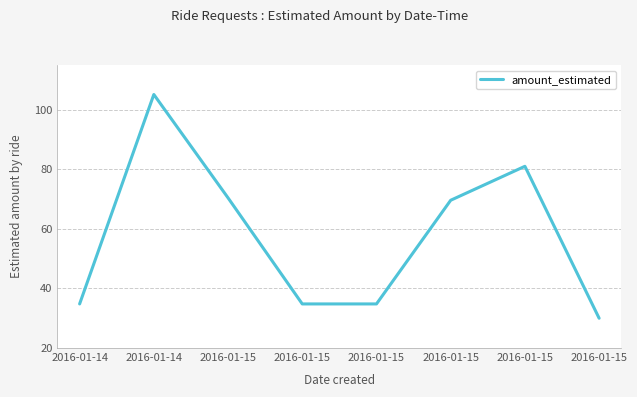

Reading right to left, extract all data points from this chart.

2016-01-15=30.0	2016-01-15=81.0	2016-01-15=69.6	2016-01-15=34.8	2016-01-15=34.8	2016-01-15=70.4	2016-01-14=105.1	2016-01-14=34.8